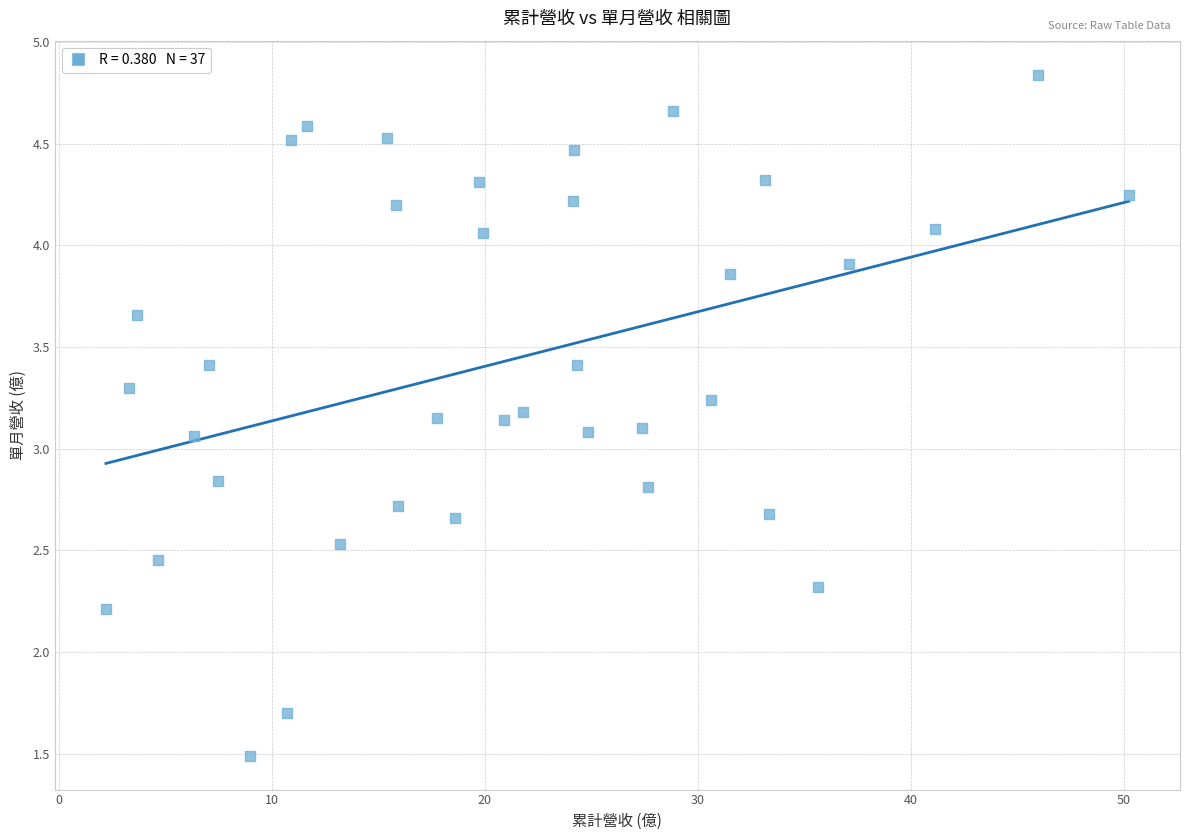

What is the range of X values (max minus min)?

48.0